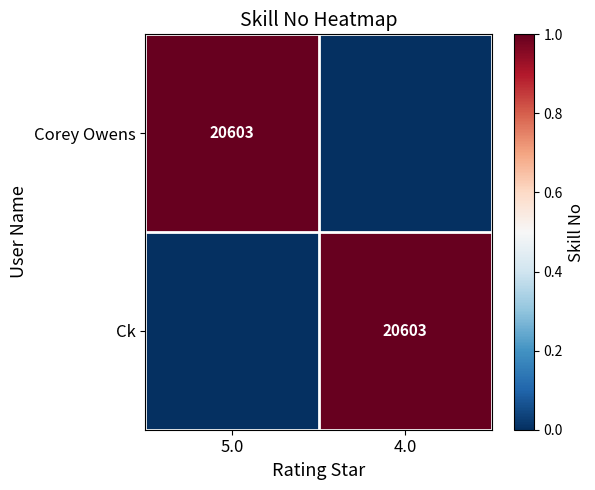

At which category is the sum across all series the highest?

5.0